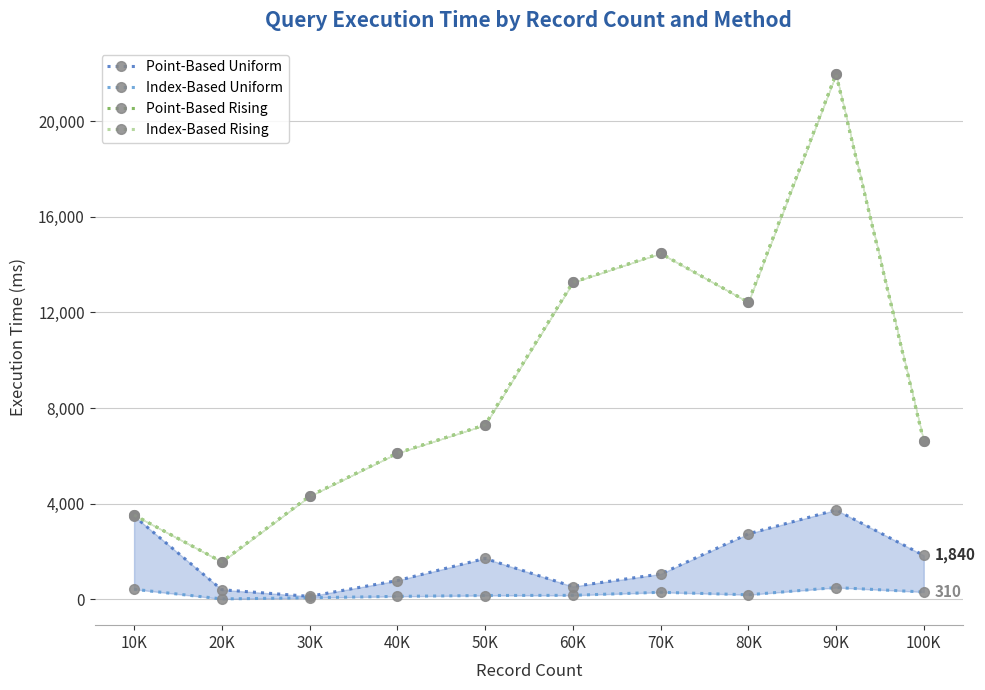

At 80K, list the series in order from smallest to largest.

Index-Based Uniform, Point-Based Uniform, Point-Based Rising, Index-Based Rising